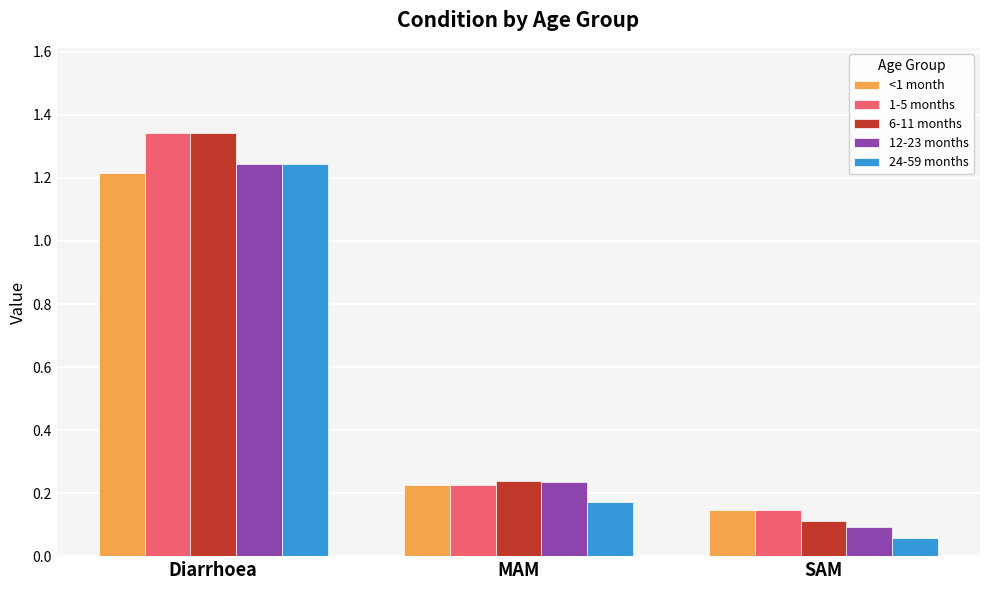

What position from the left is MAM?

2